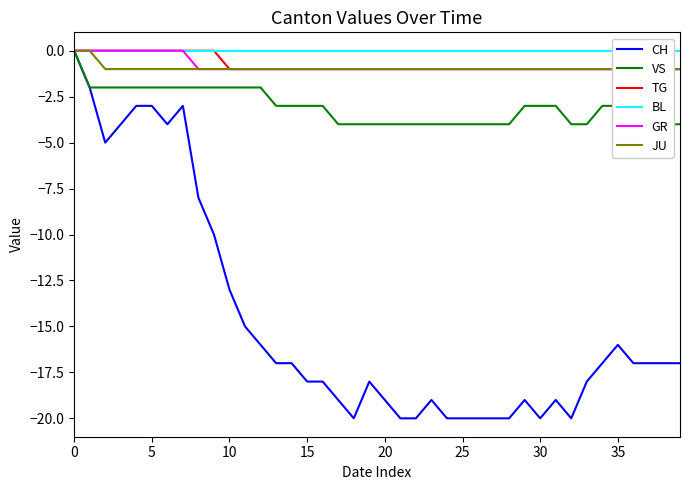

The value of CH at 15 is -18. True or false?

True